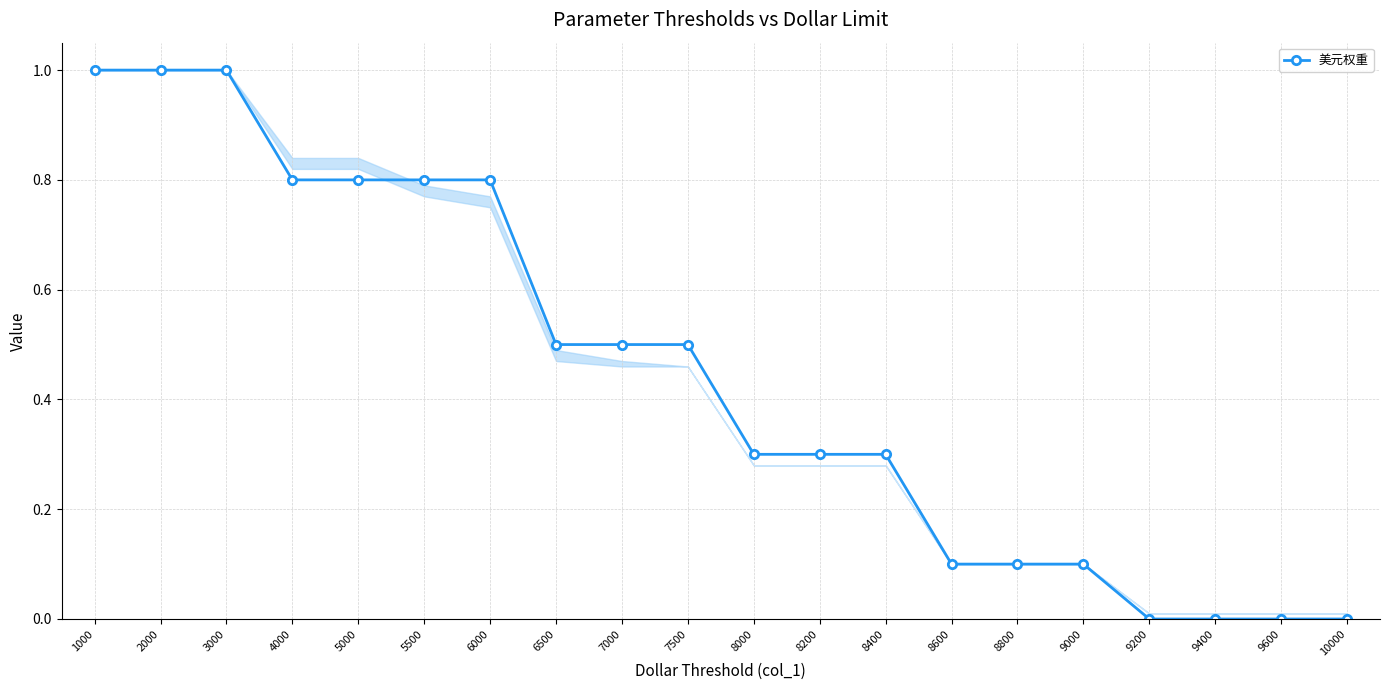

How many values are between 0 and 1?

20